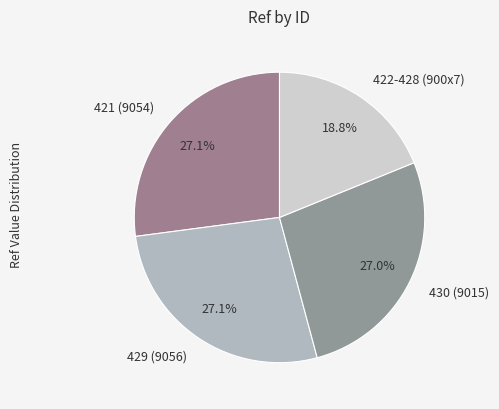

What portion of the pie excludes 430 (9015)?

73.0%